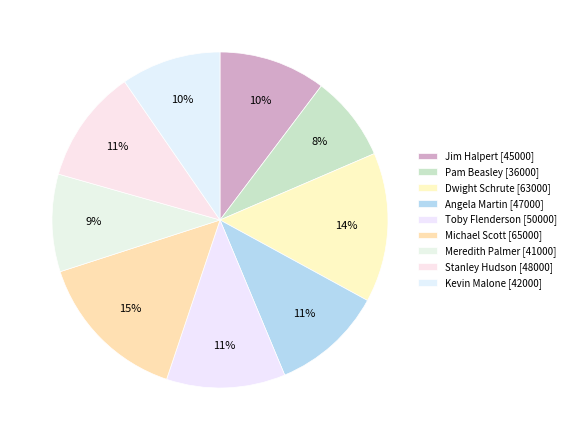

How many slices are in this pie chart?

9